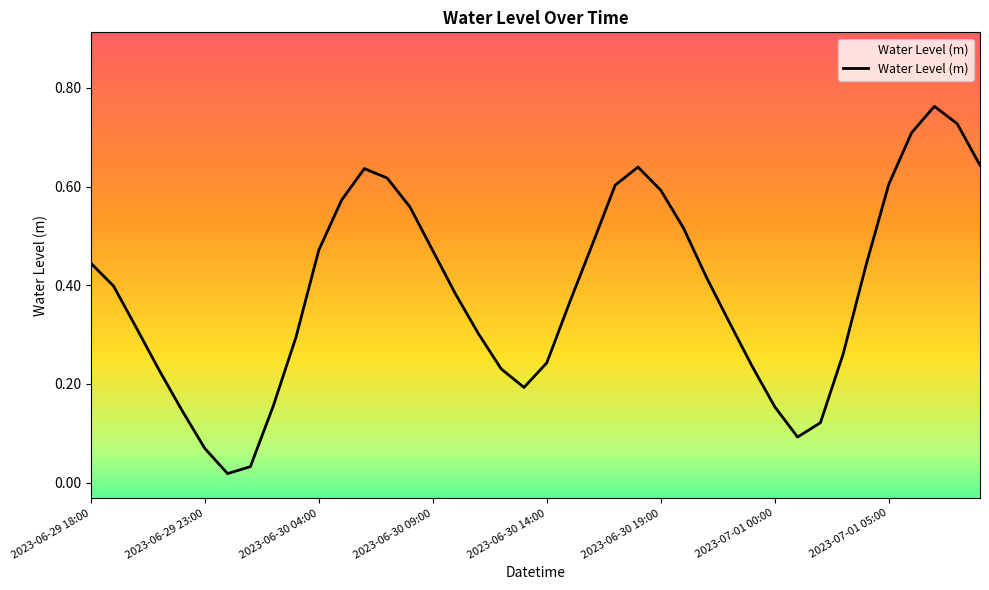

What is the label of the 39th point from the right?

2023-06-29 19:00